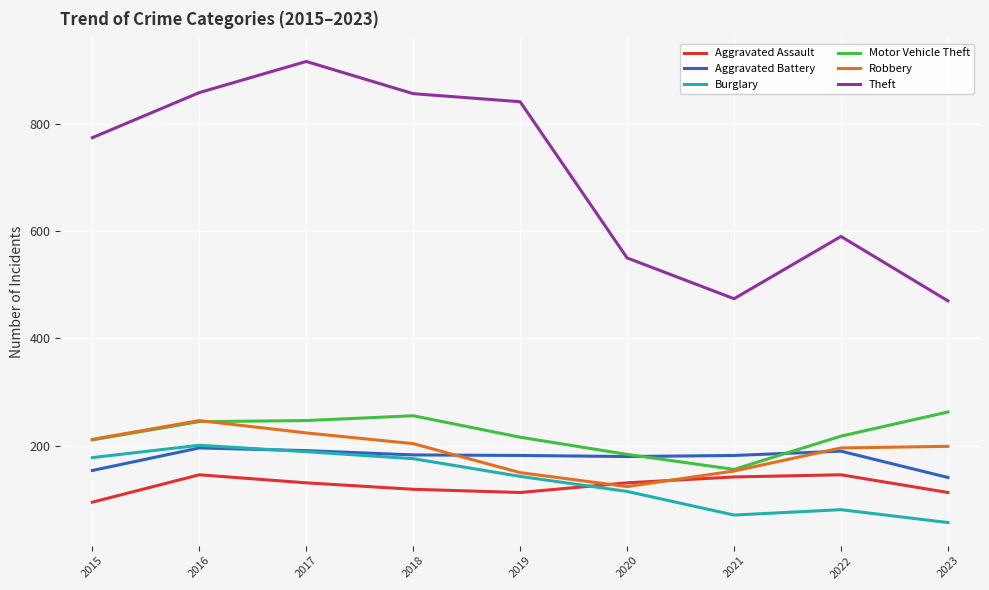

Is it true that Robbery equals 199 at 2023?

True